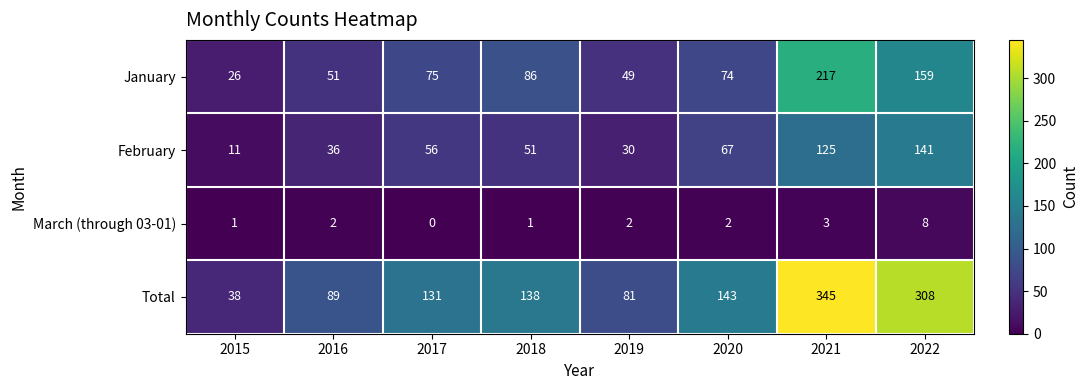

Is it true that January equals 26 at 2020?

False